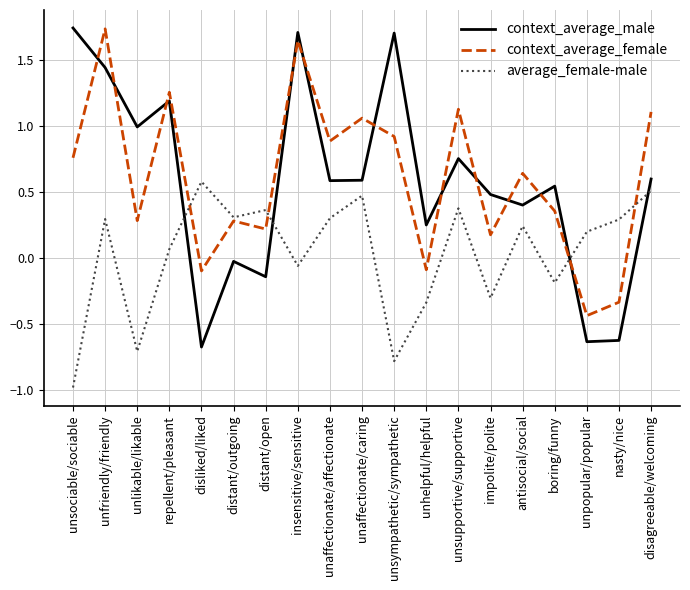

At which category is the sum across all series the highest?

unfriendly/friendly